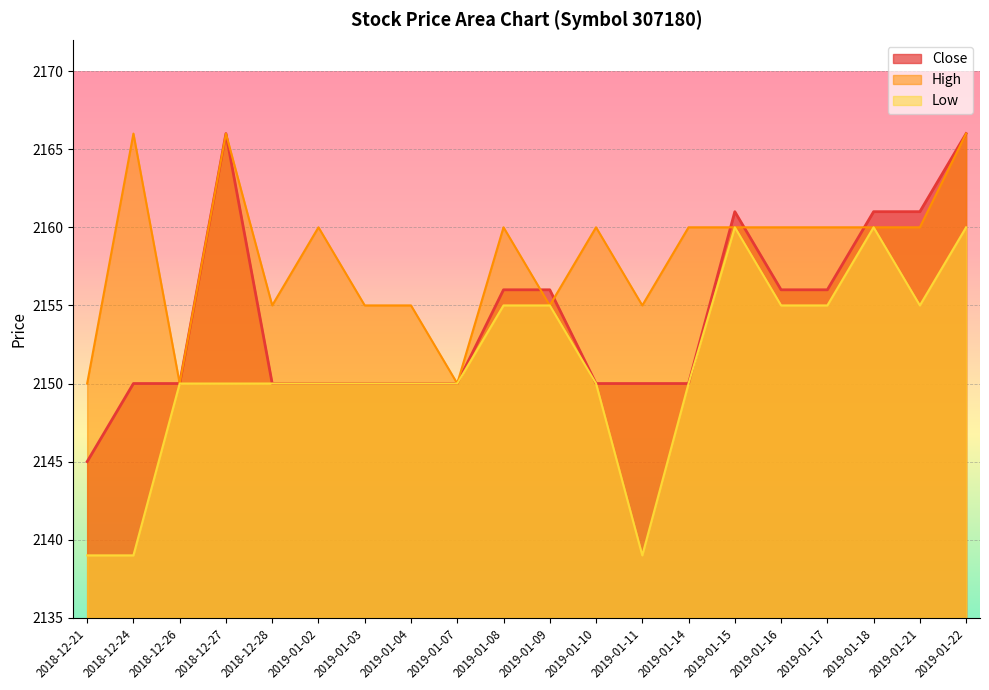

Is the value of High at 2019-01-21 greater than the value of Close at 2019-01-02?

Yes